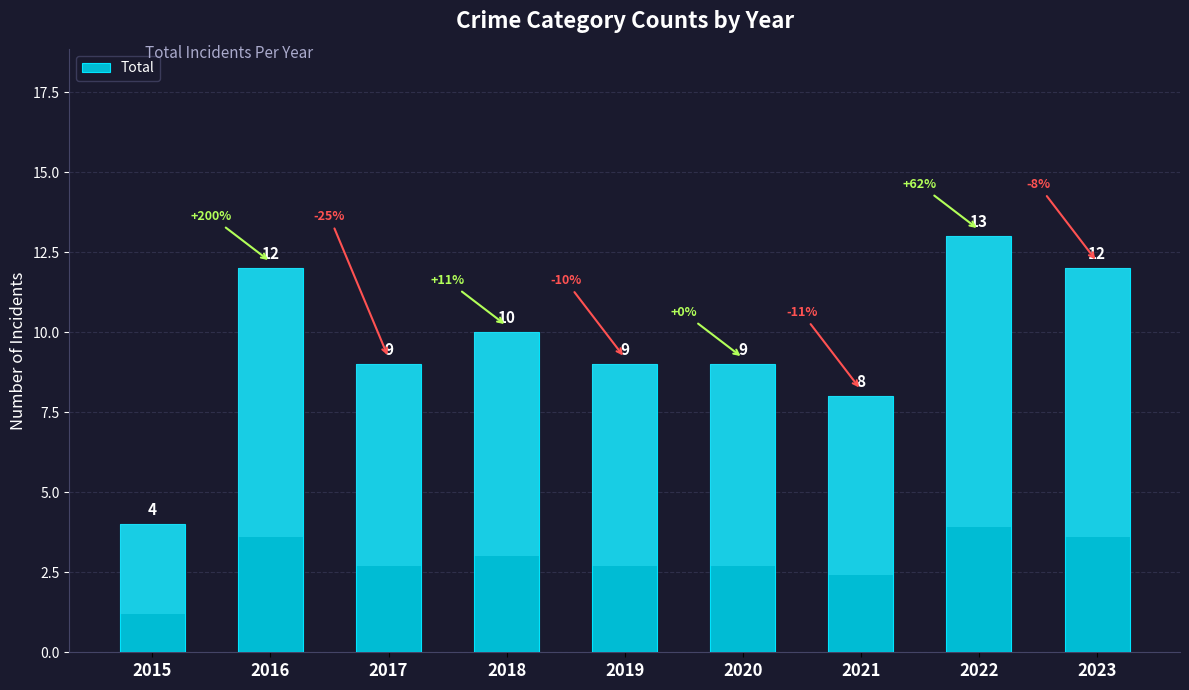

How many values are below 9?

2